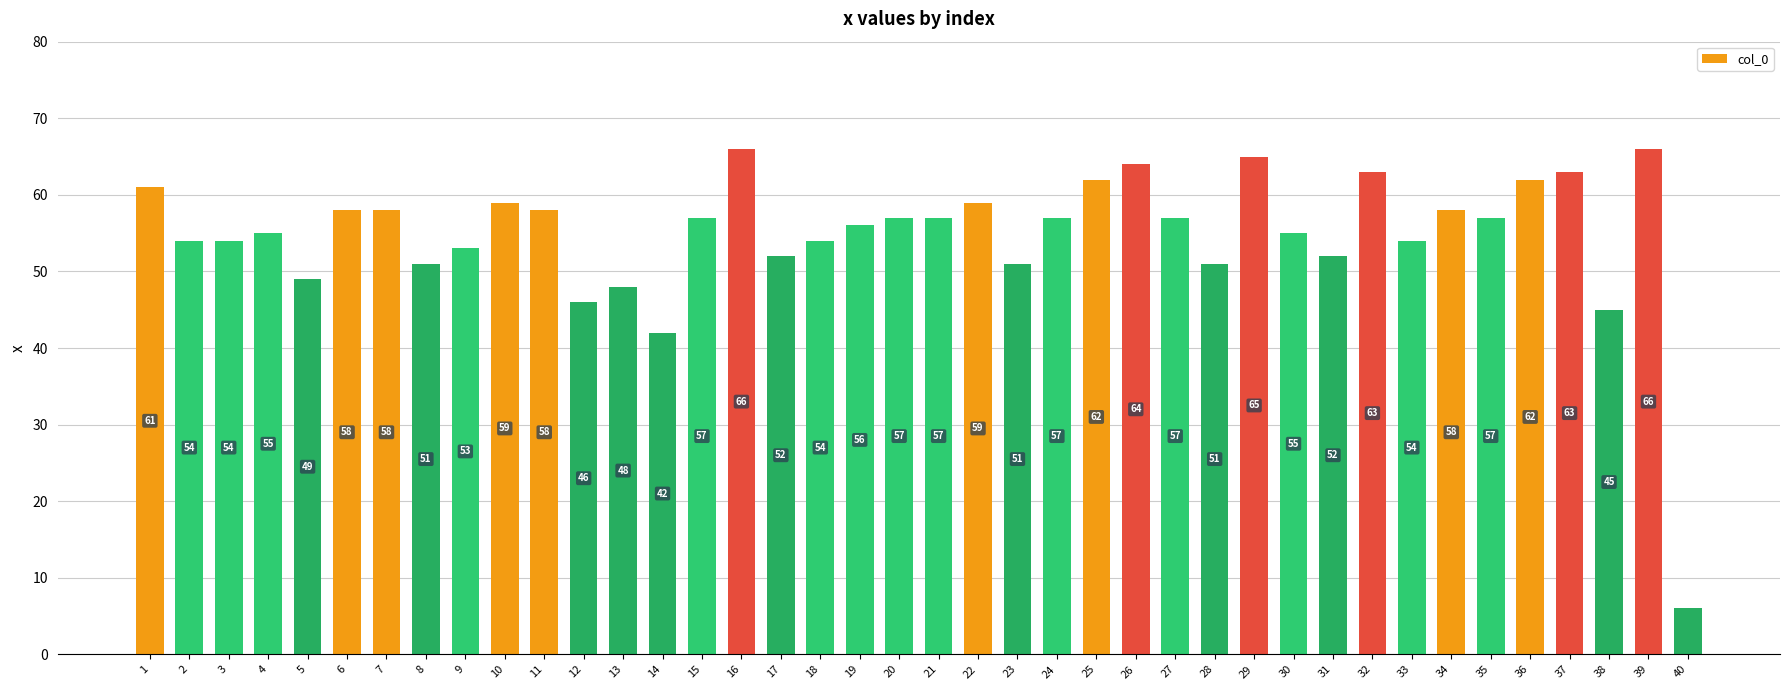

What is the sum of all values?

2192